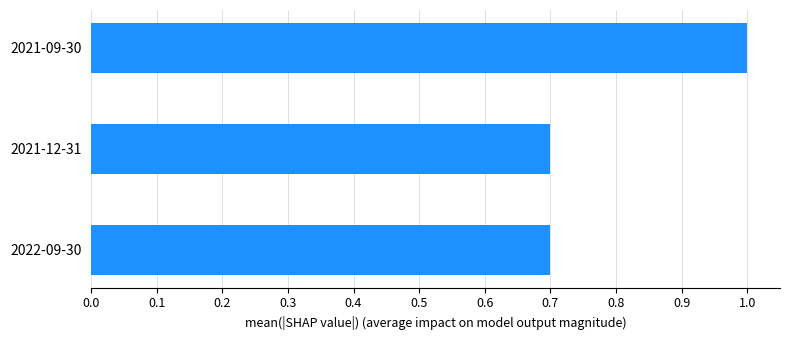

How many series are shown in this chart?

1